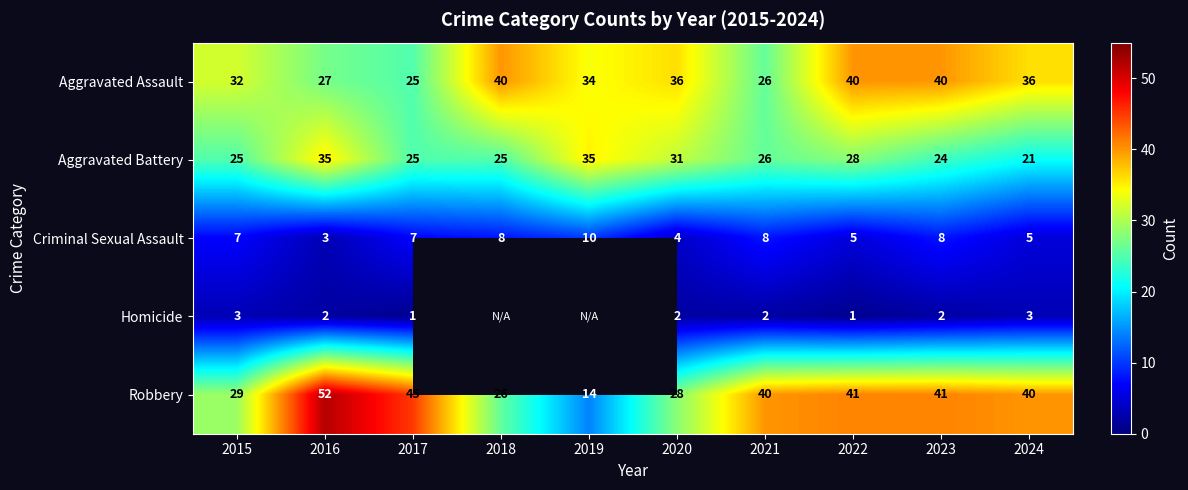

What is the sum of the Criminal Sexual Assault values at 2020 and 2018?

12